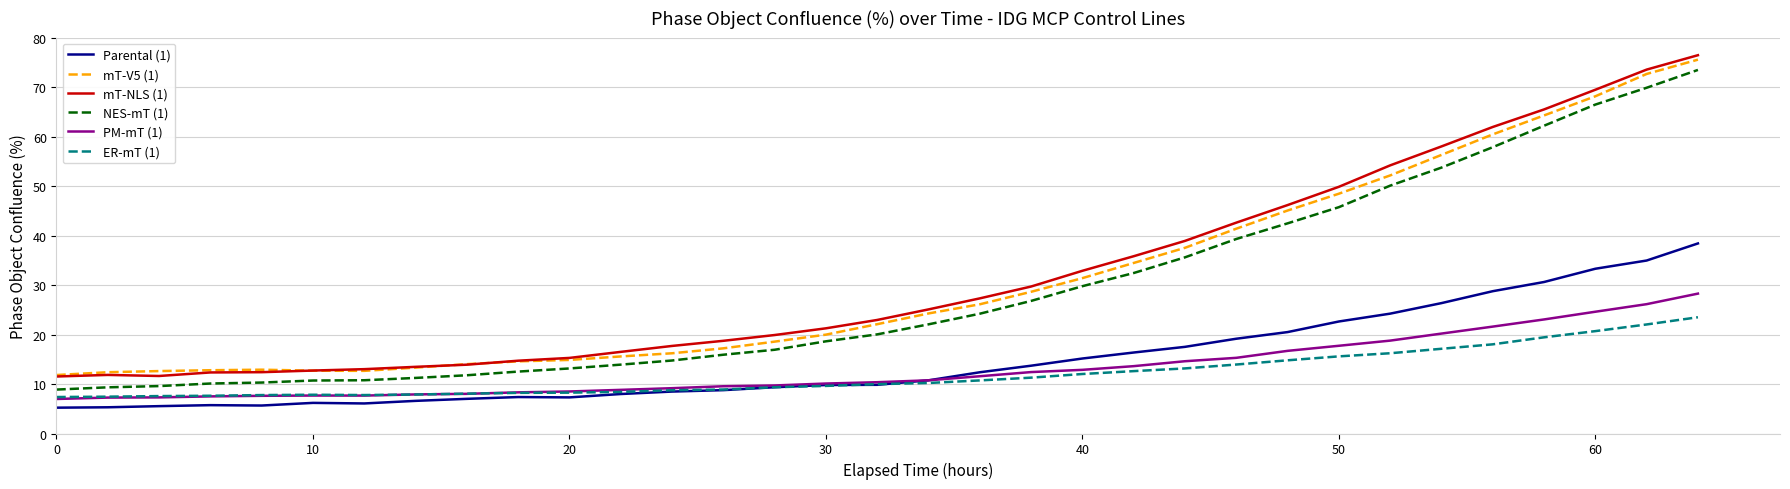

Which series has the largest total across all categories?

mT-NLS (1)